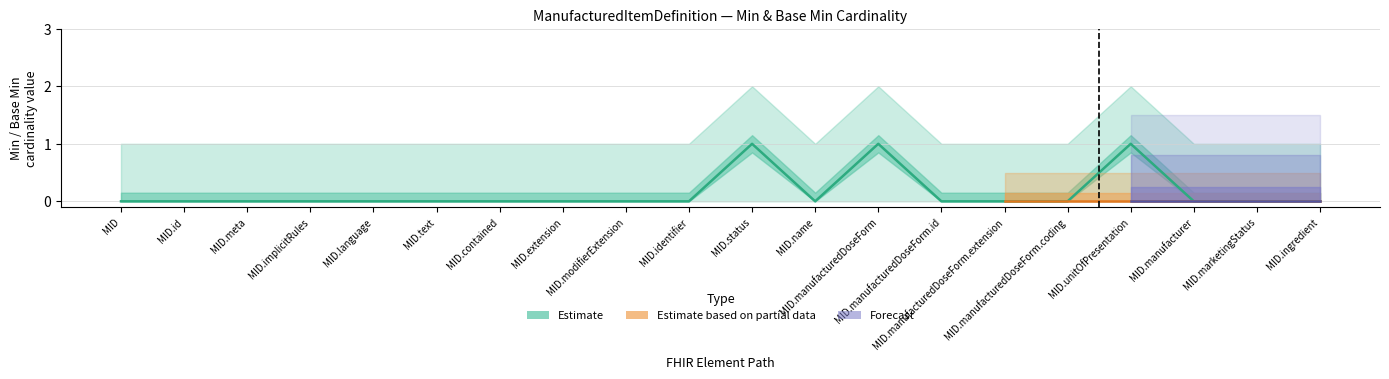

Reading right to left, what are all the values shown in this chart?

0	0	0	1	0	0	0	1	0	1	0	0	0	0	0	0	0	0	0	0